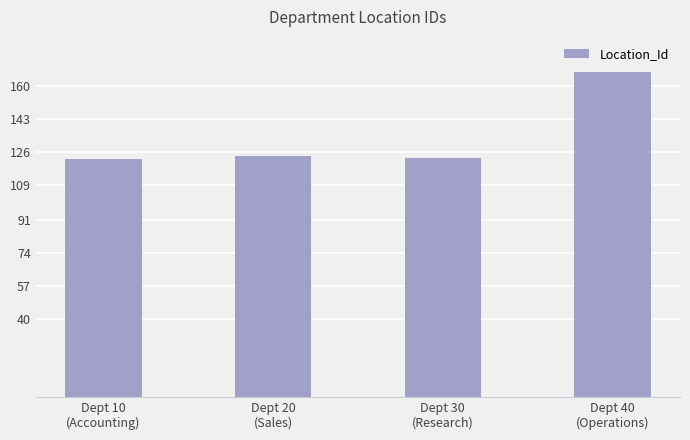

Count the number of categories in the chart.

4